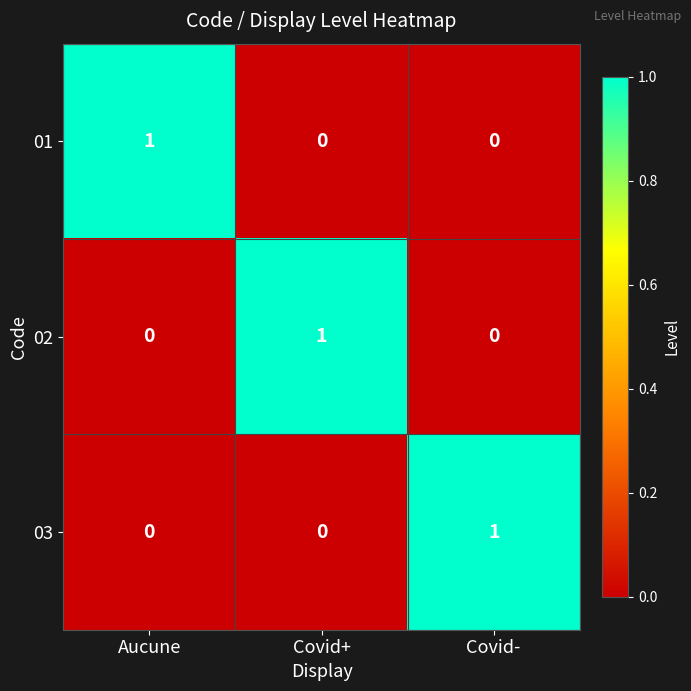

True or false: 01 has a value of 0 at Covid-.

True